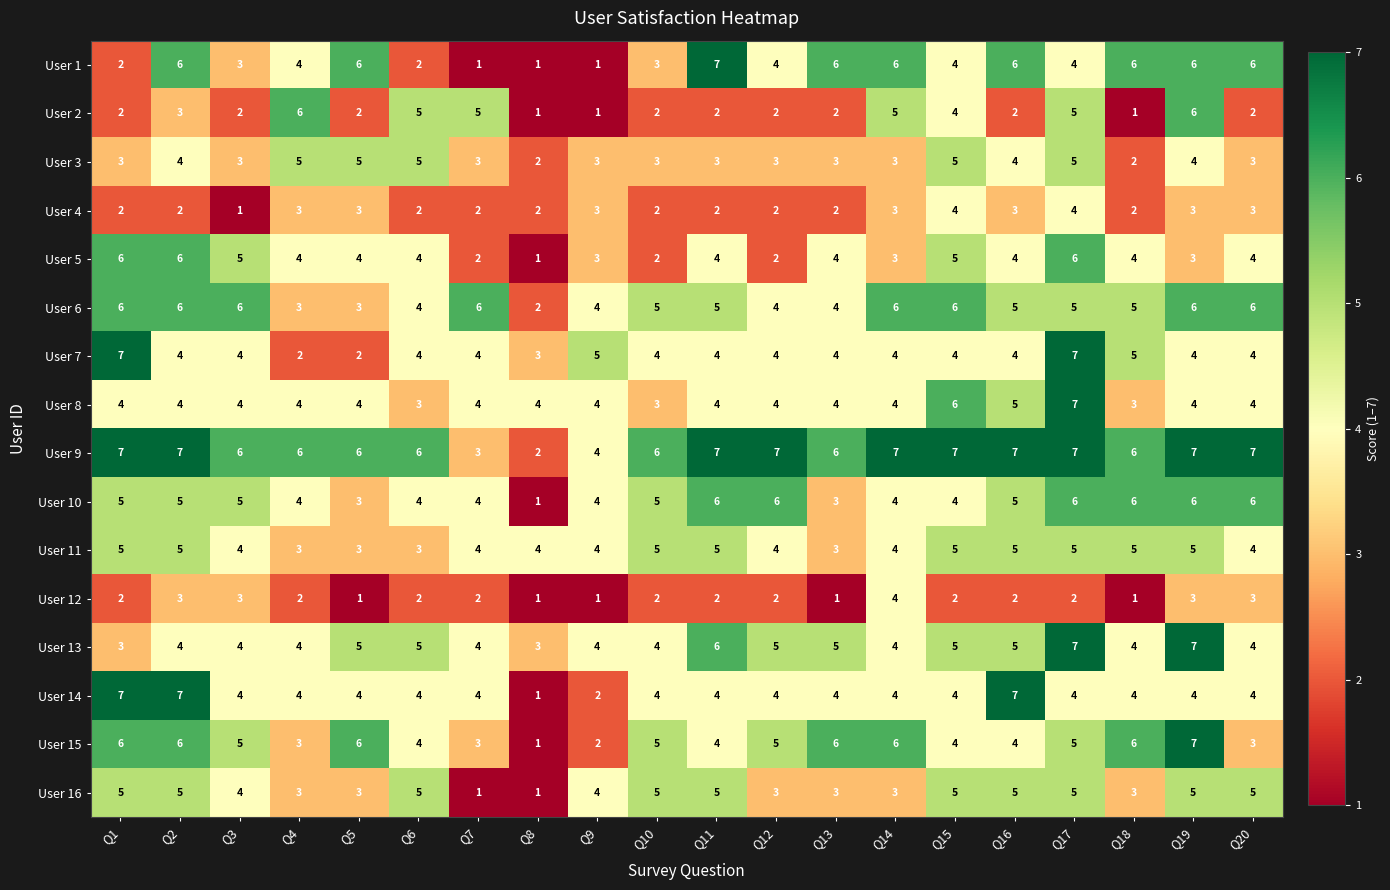

True or false: User 5 has a value of 4 at Q20.

True